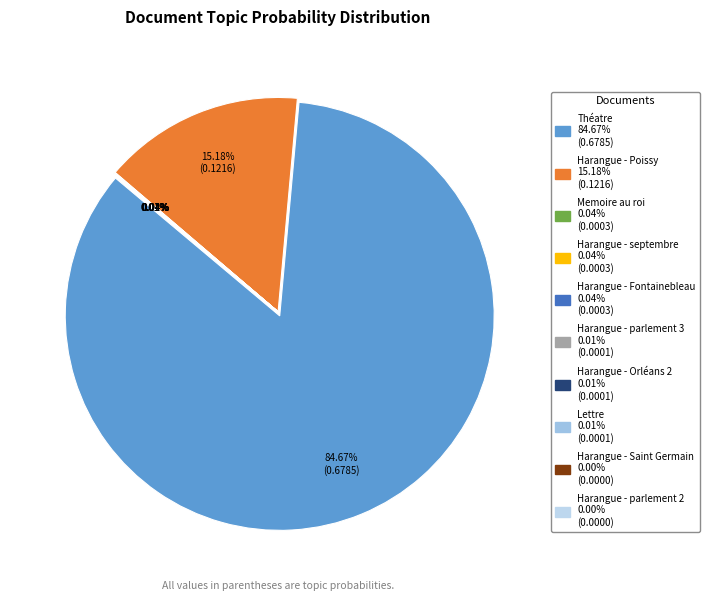

Which has a higher value, Harangue - Poissy or Harangue - Saint Germain?

Harangue - Poissy